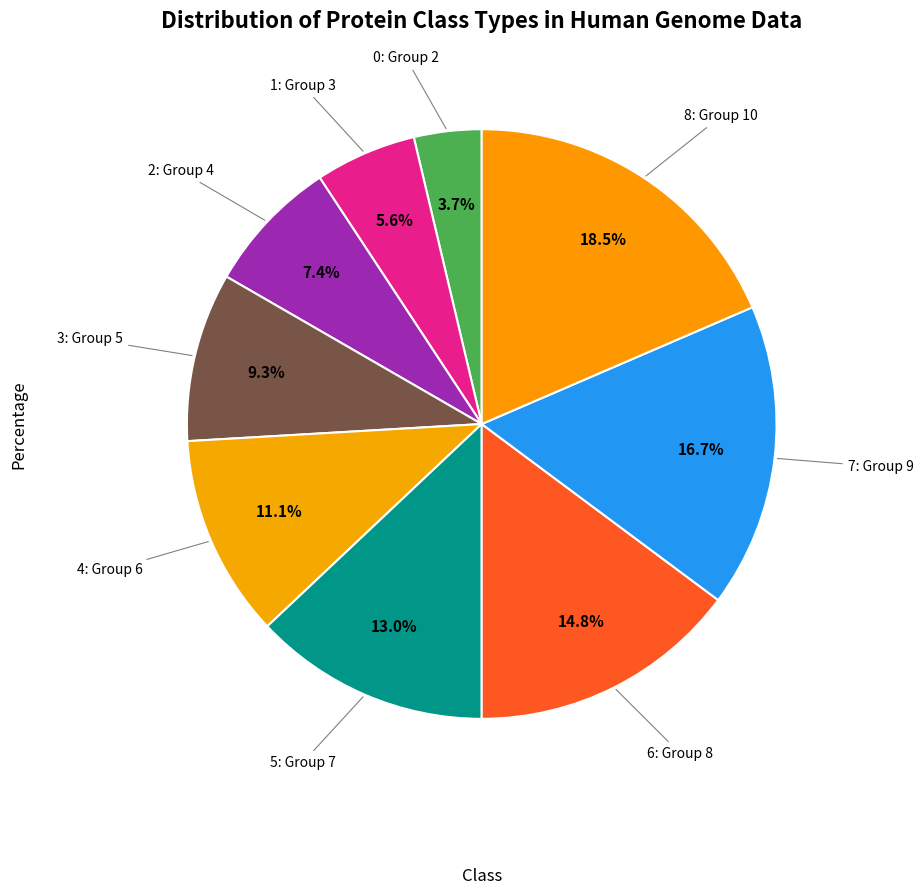

To the nearest percent, what is the difference between the largest and smallest slice percentages?

15%